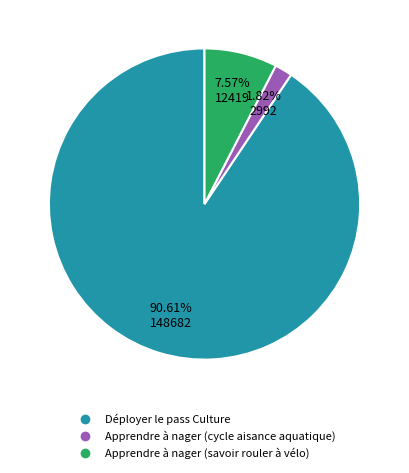

True or false: Déployer le pass Culture accounts for 99% of the total.

False